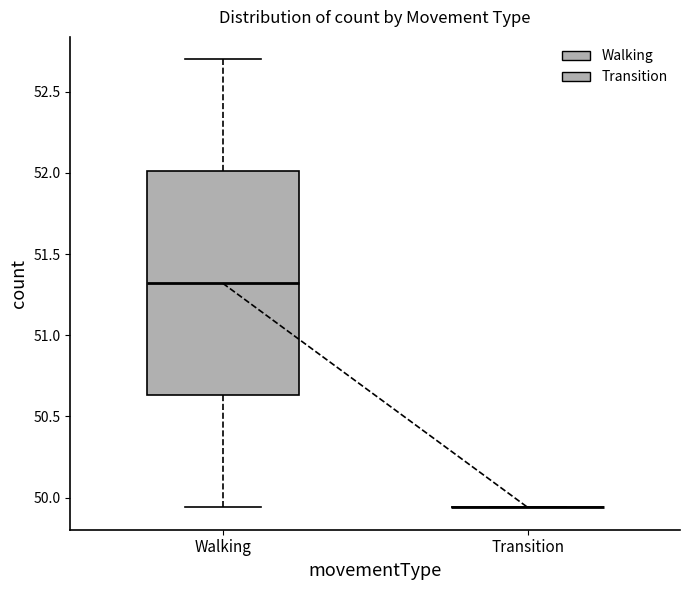

Reading left to right, read every box against the y-axis: the position of its median line, the range the box covers, and the ends of its whiskers. The values are not printed on the chart, so give them approximately, as read against the axis.

Walking: median 51.30, box 50.65 to 52.00, whiskers 49.95 to 52.70
Transition: box collapsed to a line at 49.95, whiskers 49.95 to 49.95